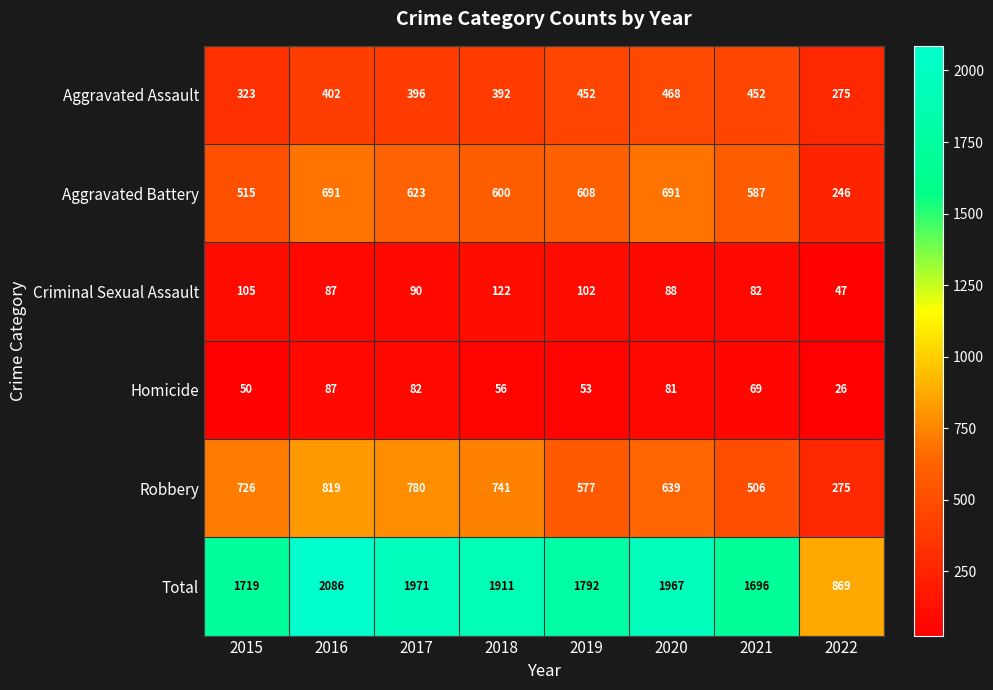

Which series has the widest spread of values?

Total